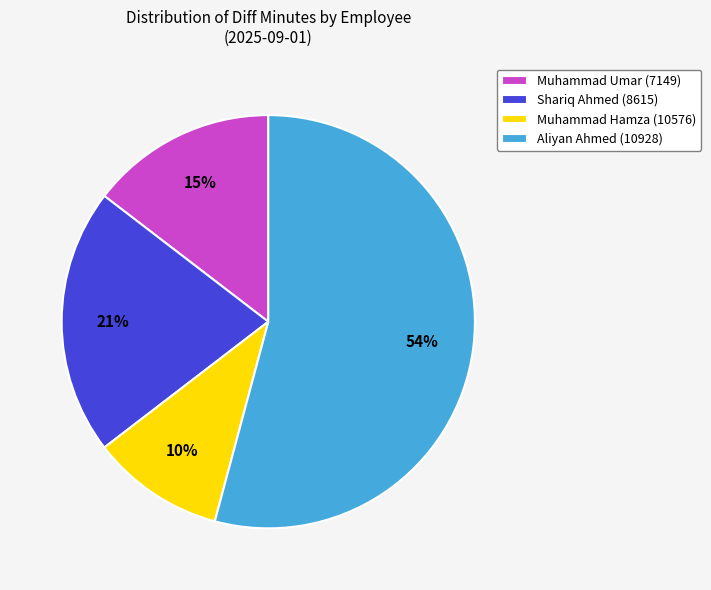

To the nearest percent, what is the average slice percentage?

25%